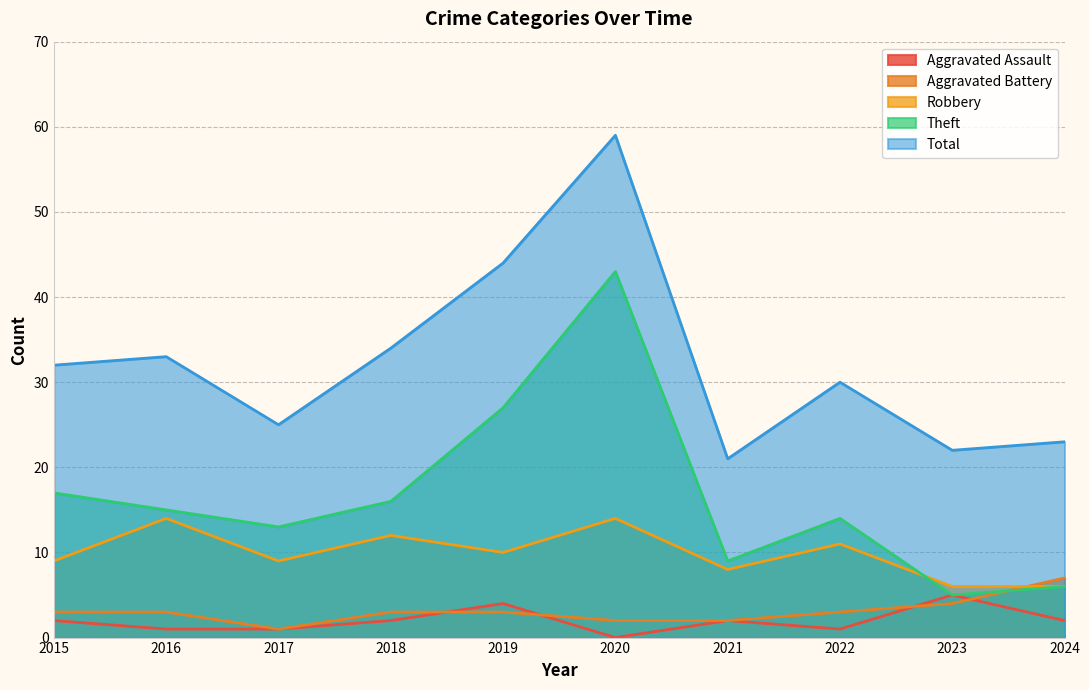

True or false: Theft has a value of 5 at 2023.

True